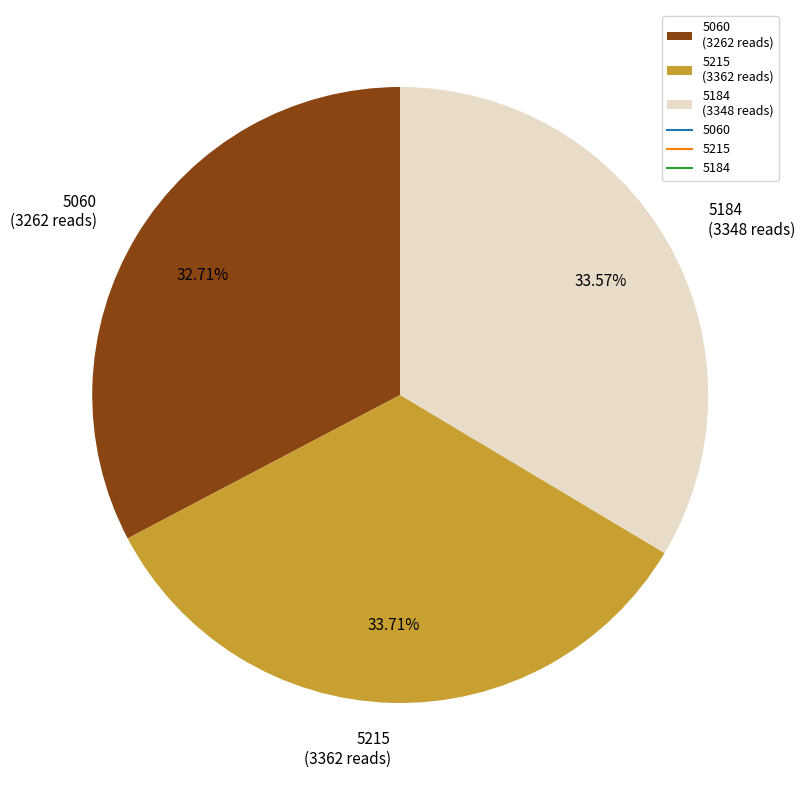

Does 5215 represent more than half of the total?

No